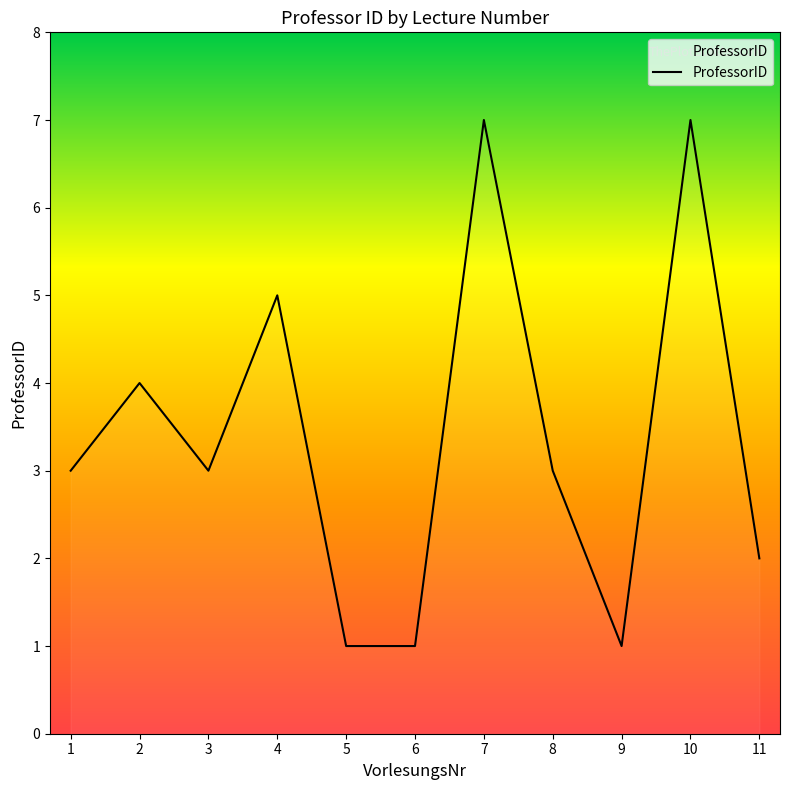

True or false: the data shows 11 at 10.

False